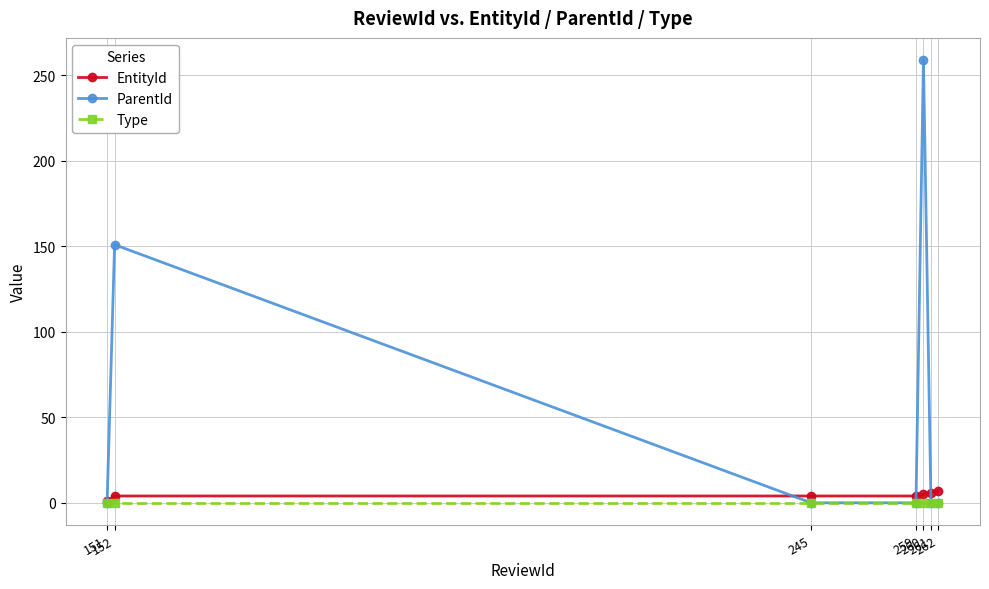

What is the maximum value for EntityId?

7